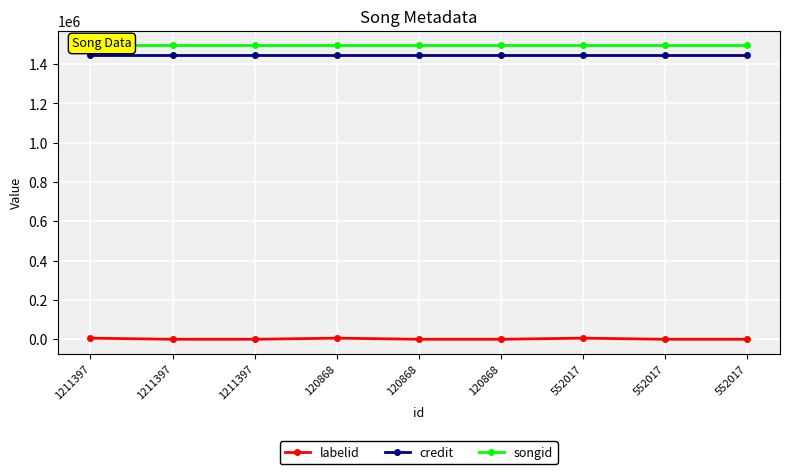

Count the number of categories in the chart.

9